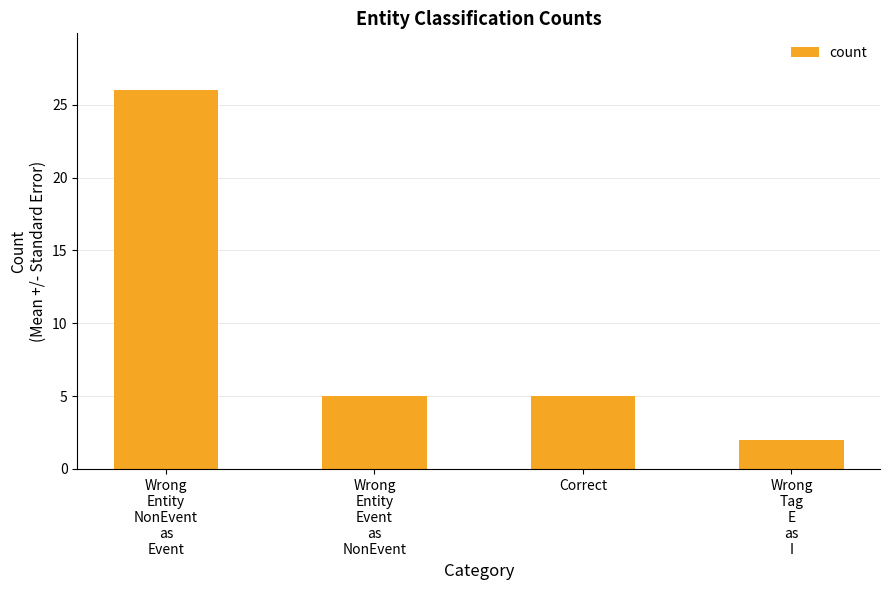

What position from the right is Correct?

2